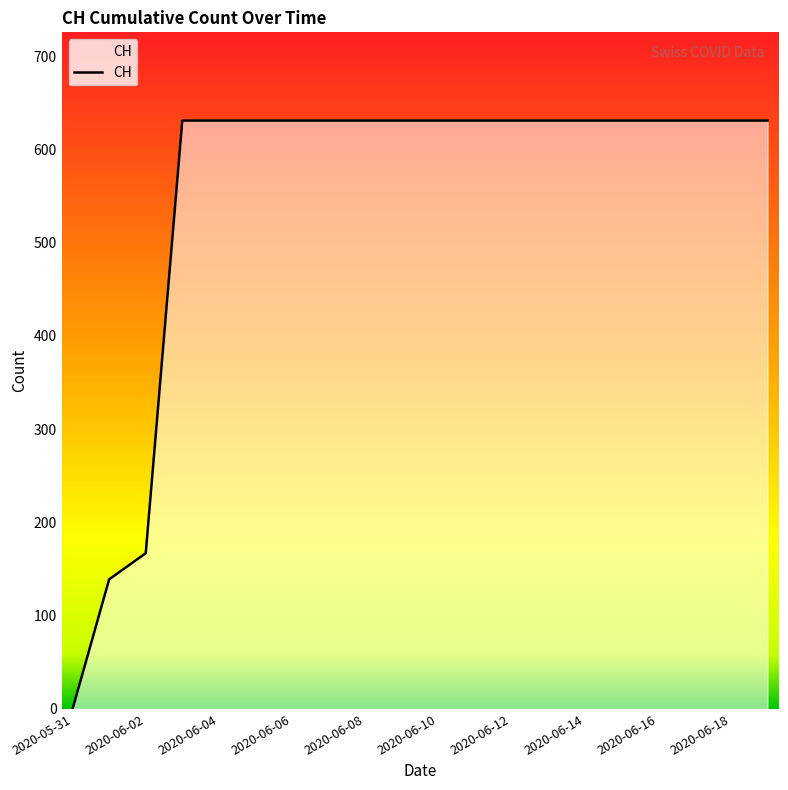

What is the difference between the maximum and minimum values?

631